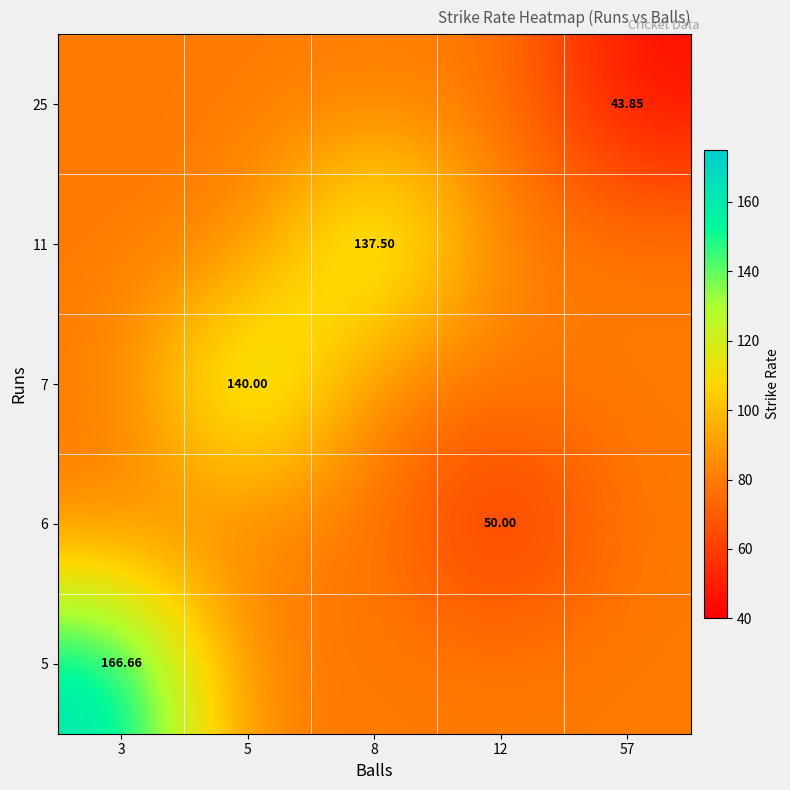

List the series in order of their peak value, highest first.

5, 7, 11, 6, 25